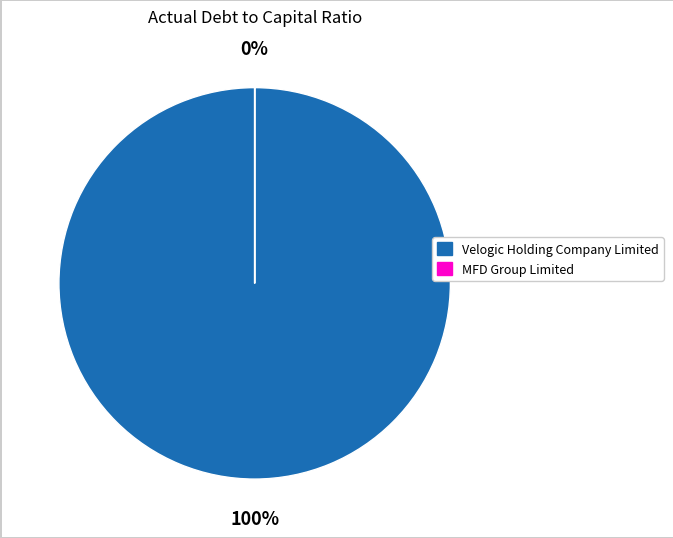

Which slice is the smallest?

MFD Group Limited